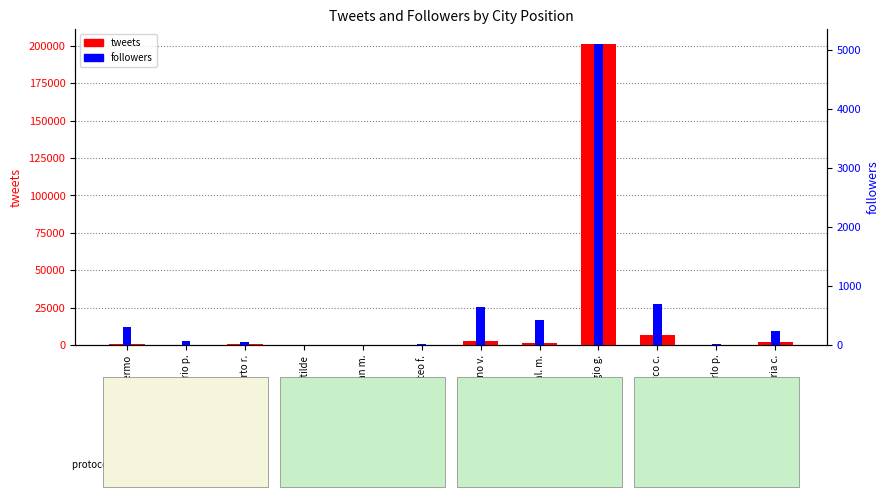

Reading right to left, what are all the values shown in this chart?

tweets: maria c.=2213	carlo p.=20	marco c.=6537	giorgio g.=201112	gianl. m.=1588	stefano v.=2421	matteo f.=28	gian m.=202	matilde=1	umberto r.=793	dario p.=4	palermo=704
followers: maria c.=241	carlo p.=10	marco c.=689	giorgio g.=5094	gianl. m.=427	stefano v.=643	matteo f.=16	gian m.=4	matilde=4	umberto r.=49	dario p.=74	palermo=305